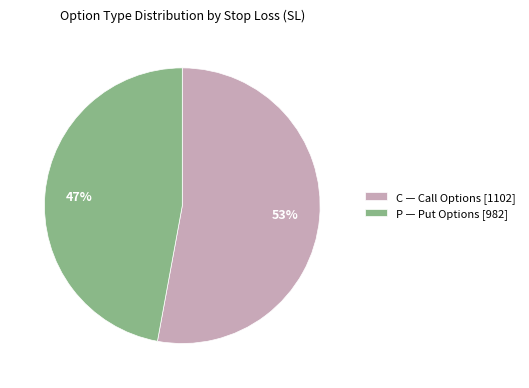

How many segments does this pie chart have?

2